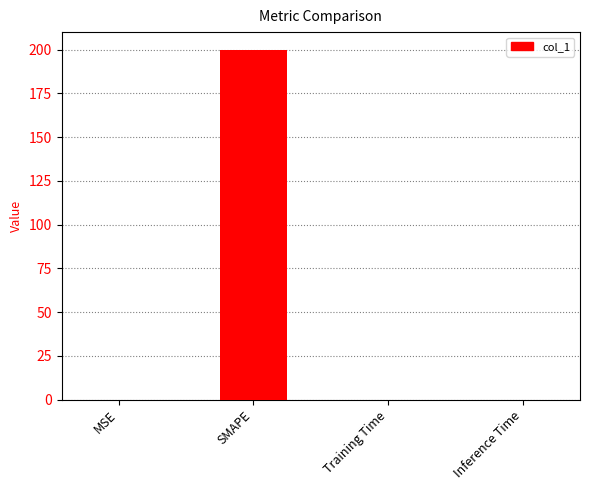

What is the maximum value shown in the chart?

200.0